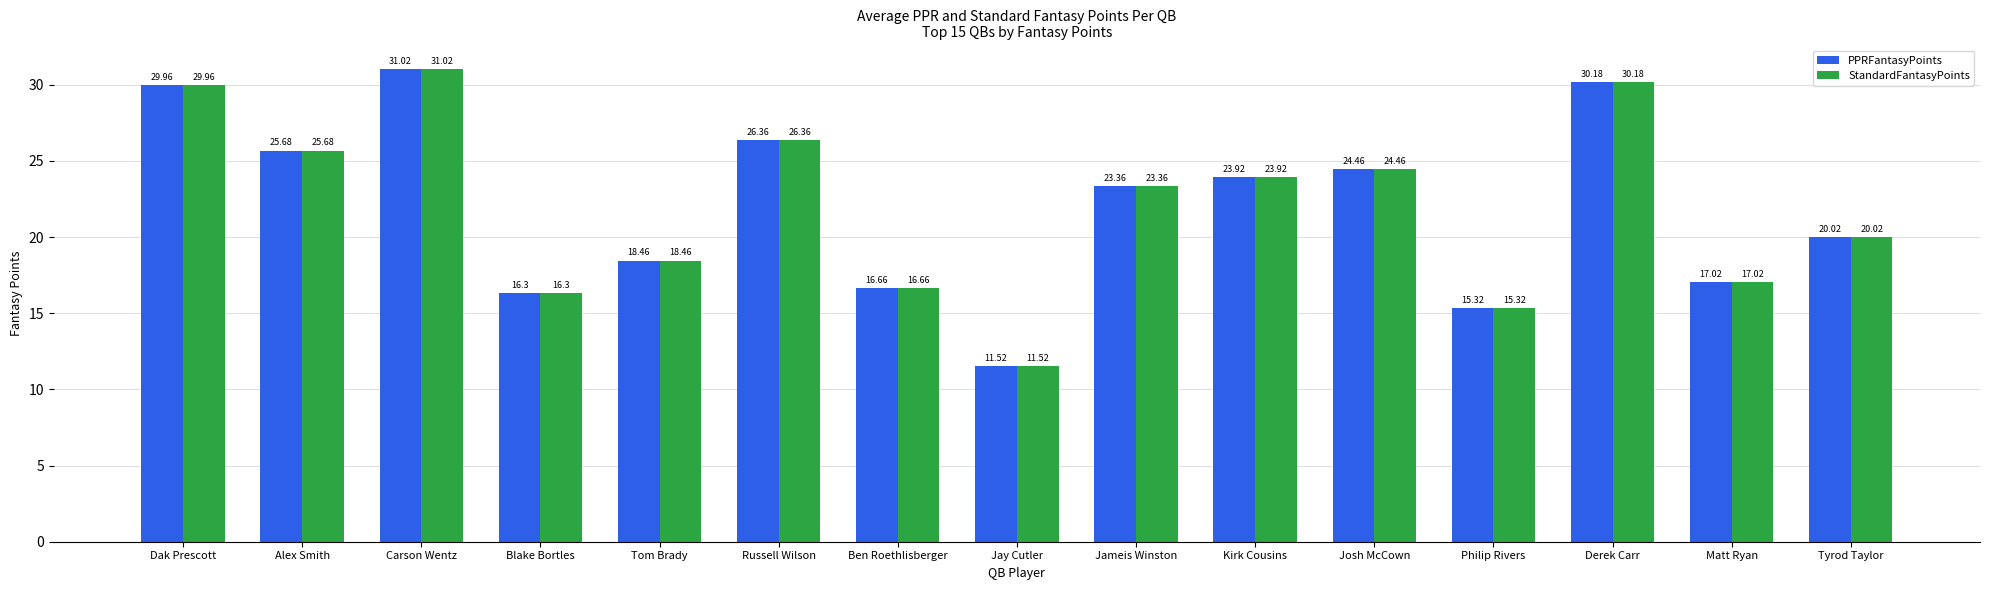

Is the value of PPRFantasyPoints at Matt Ryan greater than the value of StandardFantasyPoints at Blake Bortles?

Yes